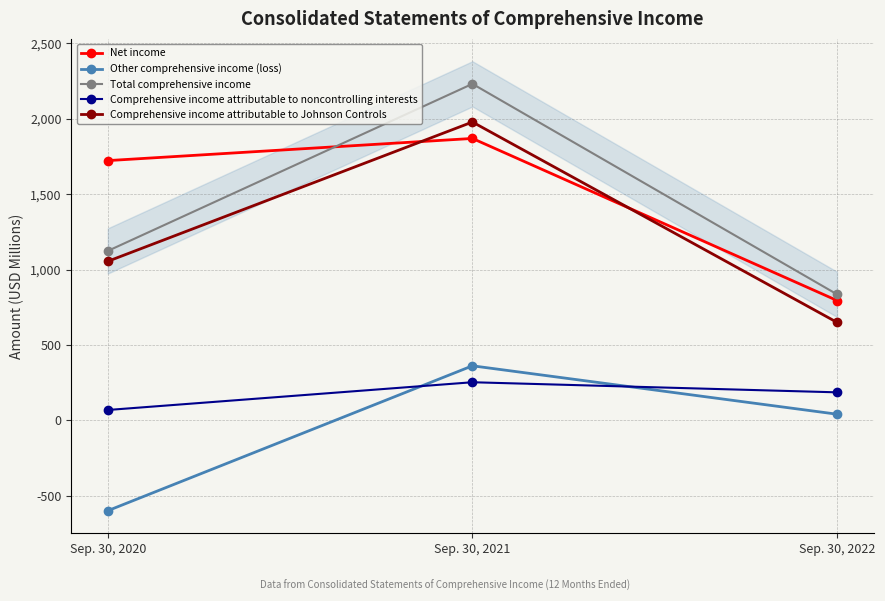

What is the value of the Total comprehensive income point at the 2nd from the left?

2232